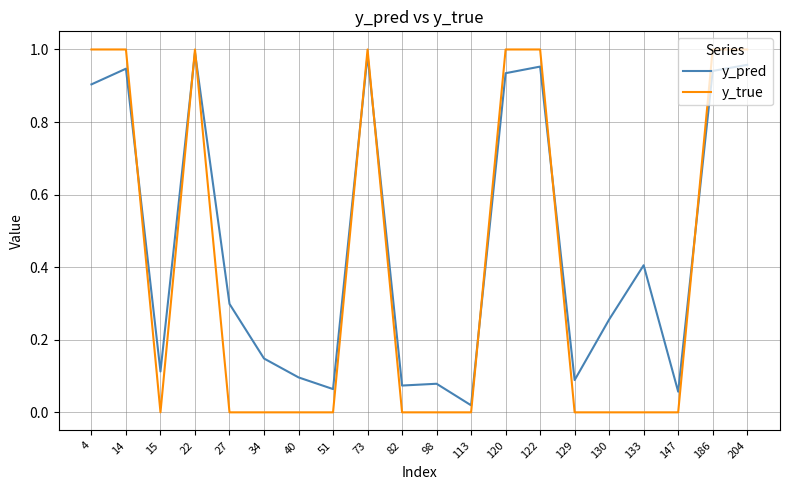

Rank the series by their average value, from highest to lowest.

y_pred, y_true